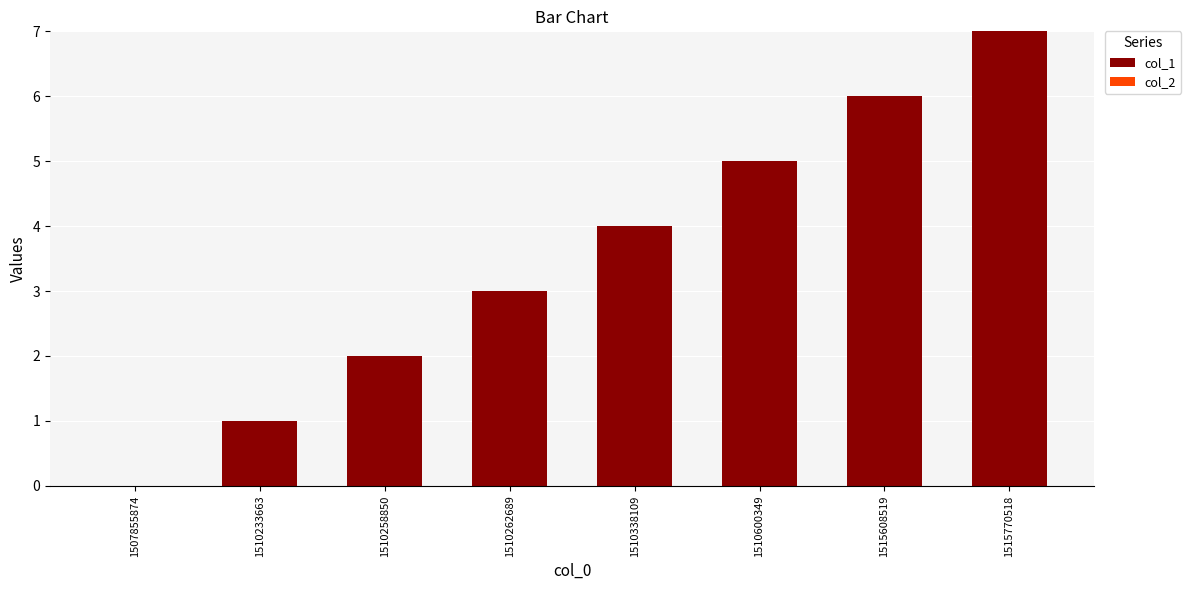

The chart shows a value of 4 at 1507855874. True or false?

False